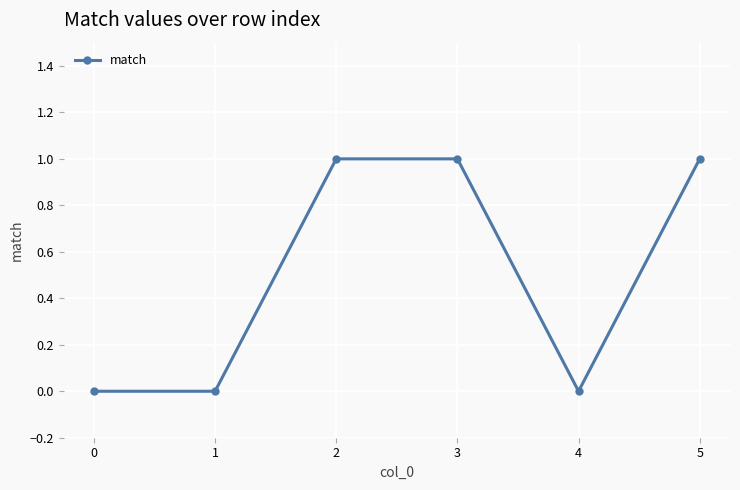

The value at 1 is 0. True or false?

True